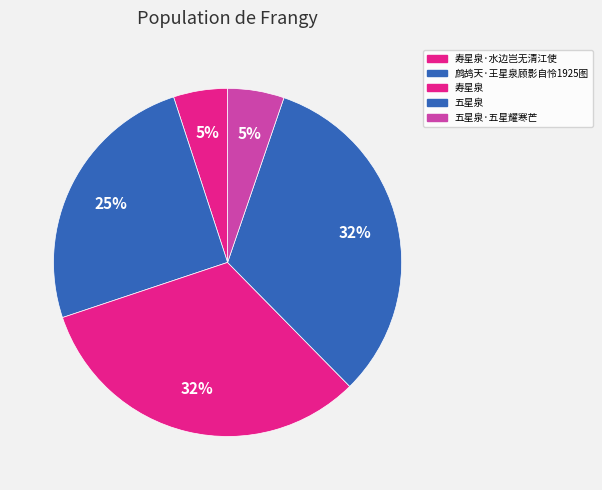

Count the number of slices in the pie.

5